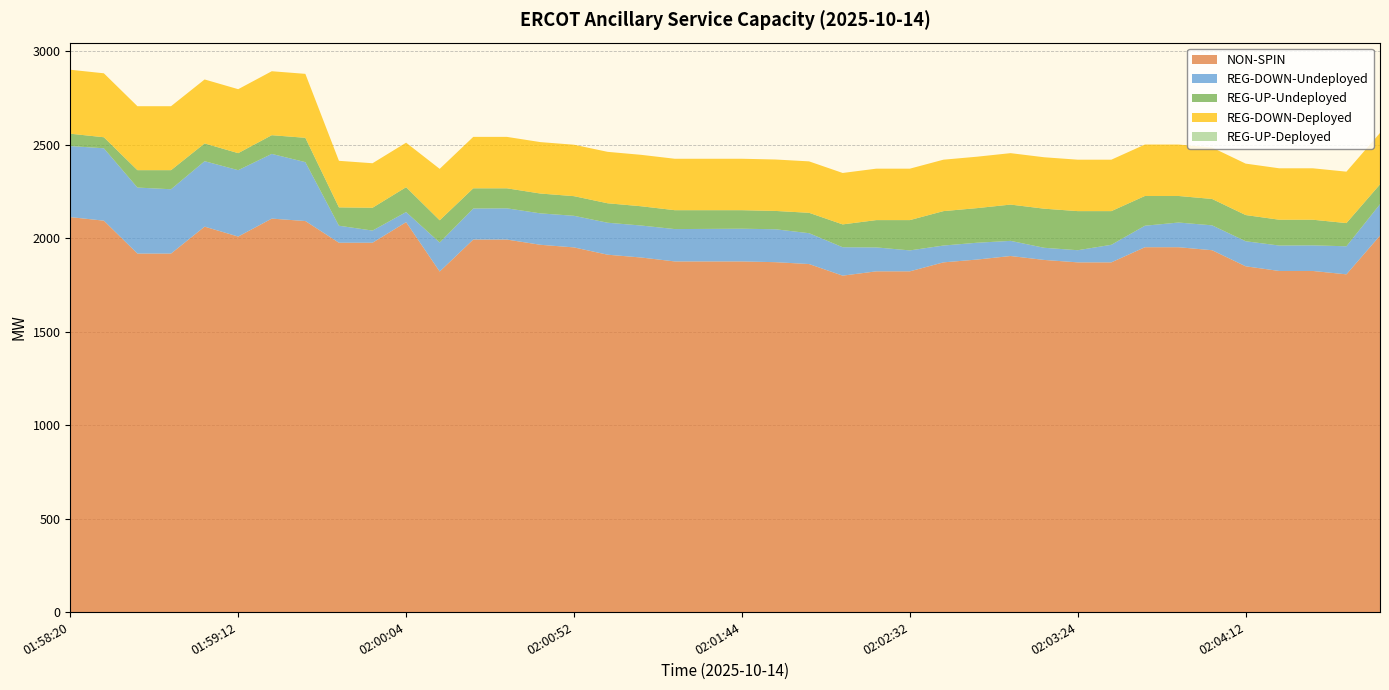

Reading left to right, list all the values displayed in this chart.

NON-SPIN: 2112	2093	1917	1917	2061	2008	2104	2091	1975	1975	2085	1821	1992	1992	1964	1950	1911	1896	1875	1875	1875	1871	1861	1799	1822	1822	1870	1885	1904	1883	1870	1870	1951	1951	1935	1849	1824	1824	1806	2013
REG-DOWN-Undeployed: 380	387	353	344	350	355	346	315	91	65	54	155	166	167	168	169	171	171	173	174	175	176	165	152	128	112	90	90	81	65	65	94	115	132	133	134	136	137	150	168
REG-UP-Undeployed: 66	59	93	102	95	91	100	130	98	122	133	119	108	107	106	105	104	103	101	100	99	98	109	122	146	162	184	185	194	209	209	180	159	142	141	140	138	137	124	106
REG-DOWN-Deployed: 342	342	342	342	342	342	342	342	249	238	238	275	275	275	275	275	275	275	275	275	275	275	275	275	275	275	275	275	275	275	275	275	275	275	275	275	275	275	275	275
REG-UP-Deployed: 0	0	0	0	0	0	0	0	0	0	0	0	0	0	0	0	0	0	0	0	0	0	0	0	0	0	0	0	0	0	0	0	0	0	0	0	0	0	0	0